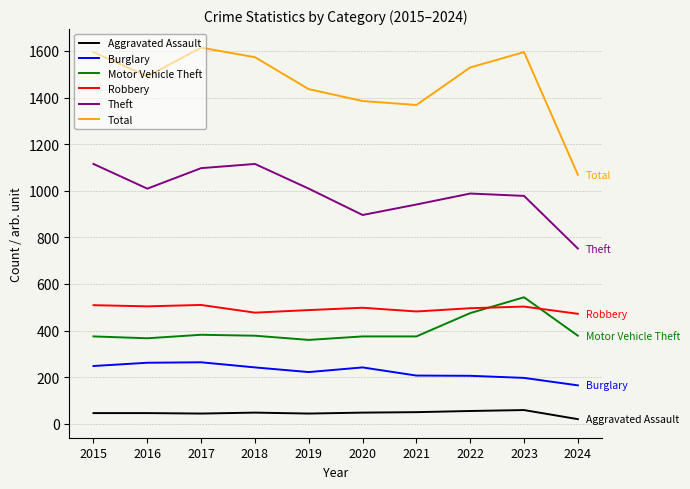

What is the difference between the maximum and minimum values in the Aggravated Assault series?

39